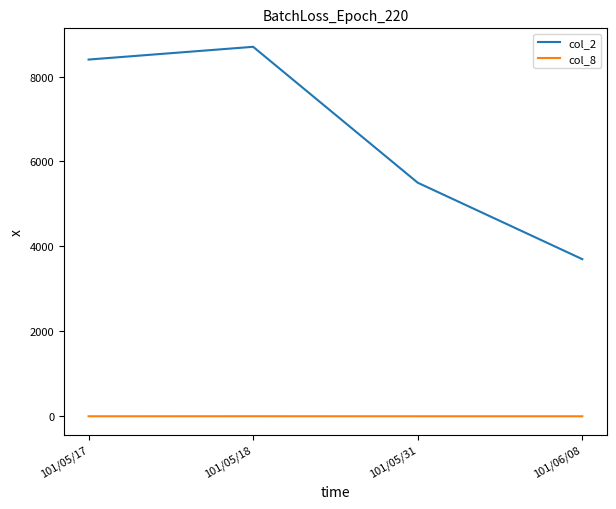

At which category does col_2 reach its first local peak?

101/05/18